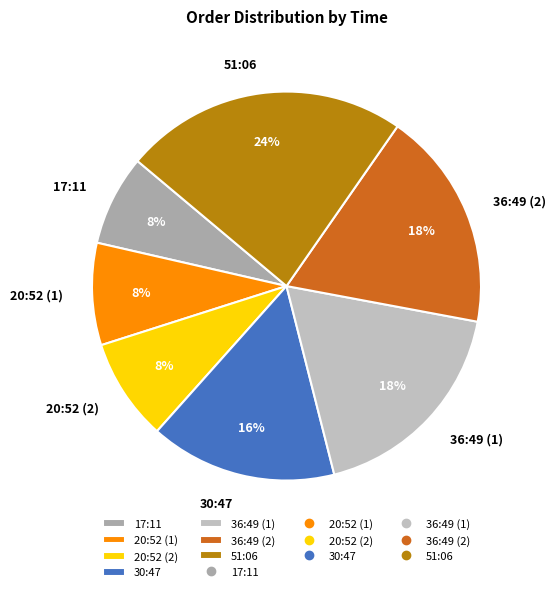

What is the largest slice in the pie chart?

51:06